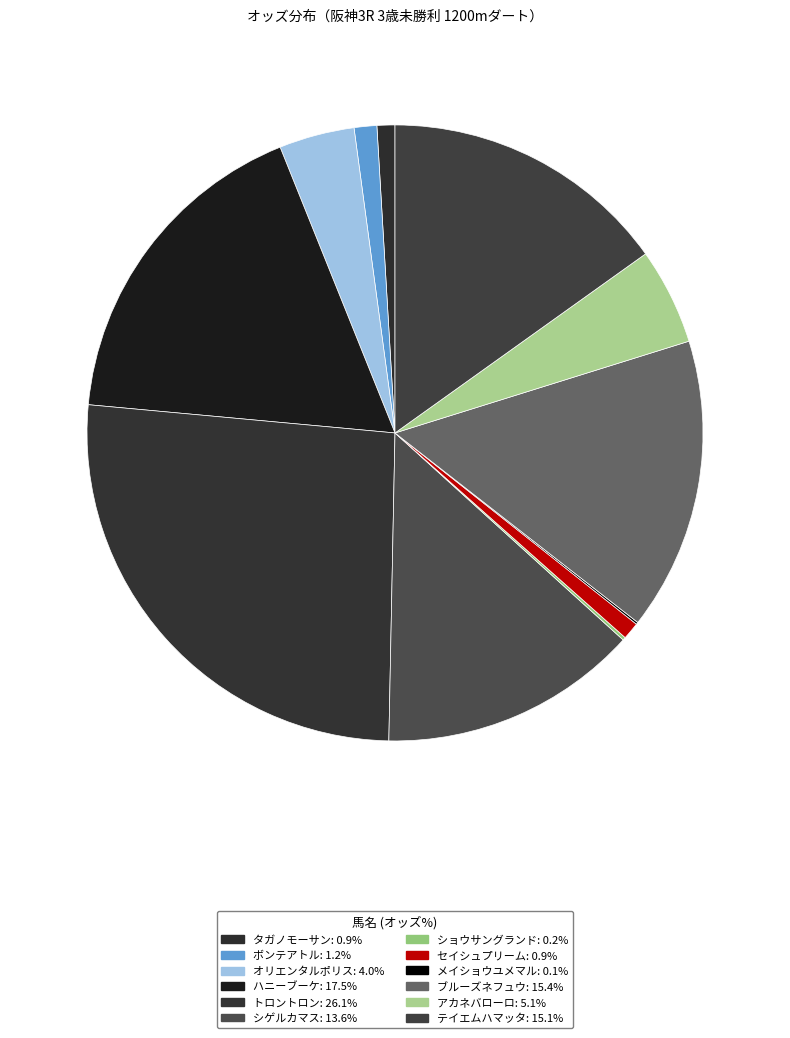

To the nearest percent, what is the difference between the largest and smallest slice percentages?

26%